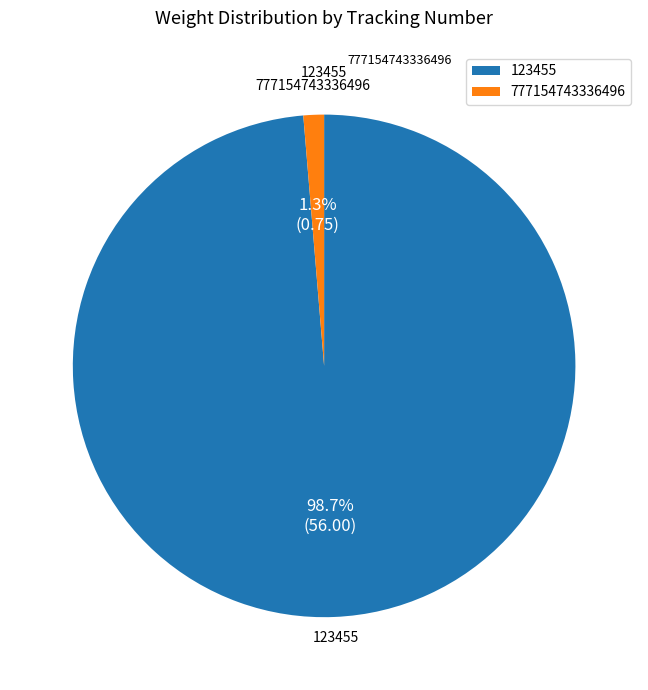

Which category accounts for the majority?

123455